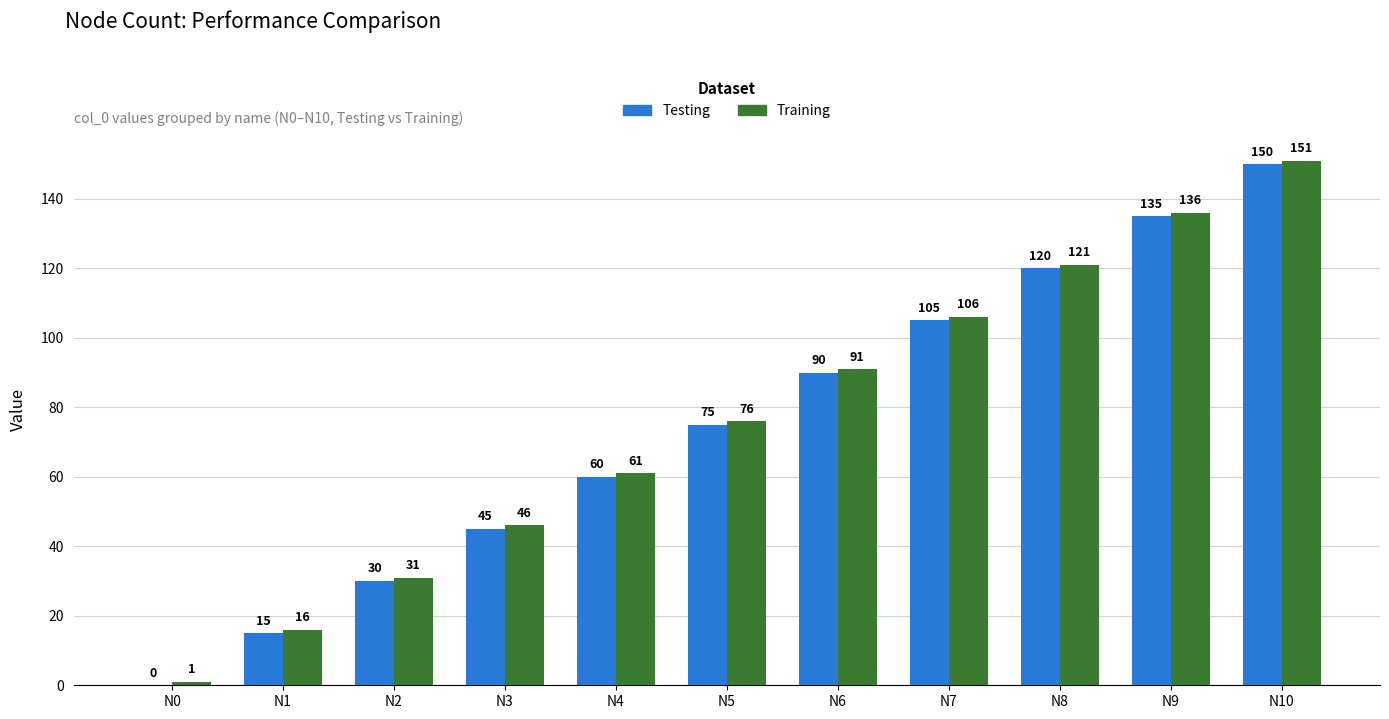

Reading right to left, list all the values displayed in this chart.

Testing: 150	135	120	105	90	75	60	45	30	15	0
Training: 151	136	121	106	91	76	61	46	31	16	1